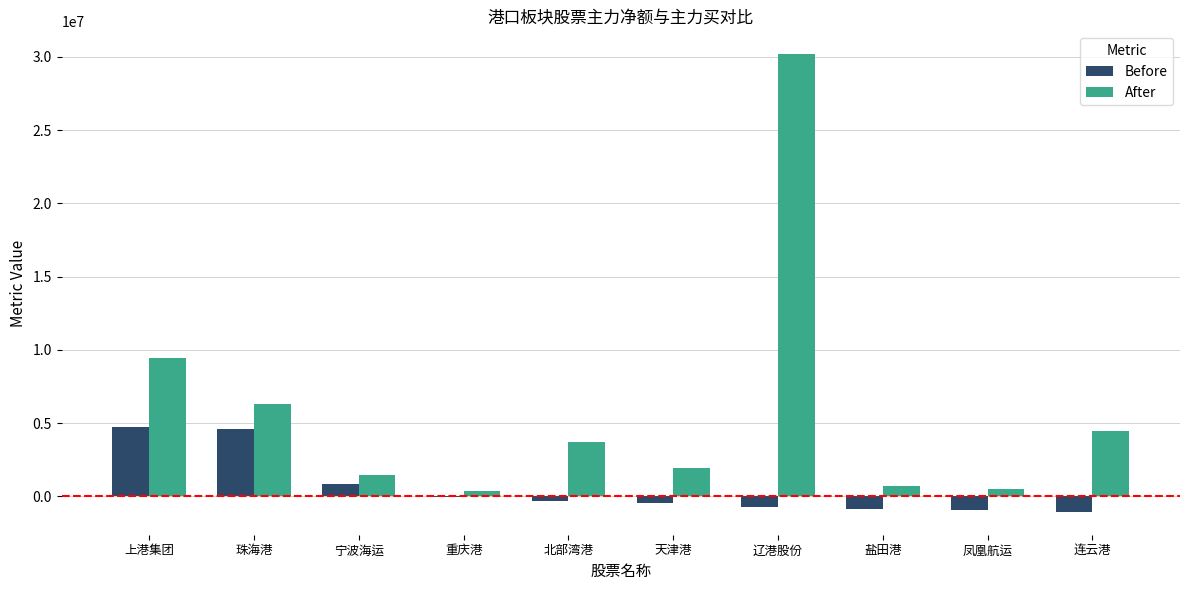

Does the chart contain stacked bars?

No